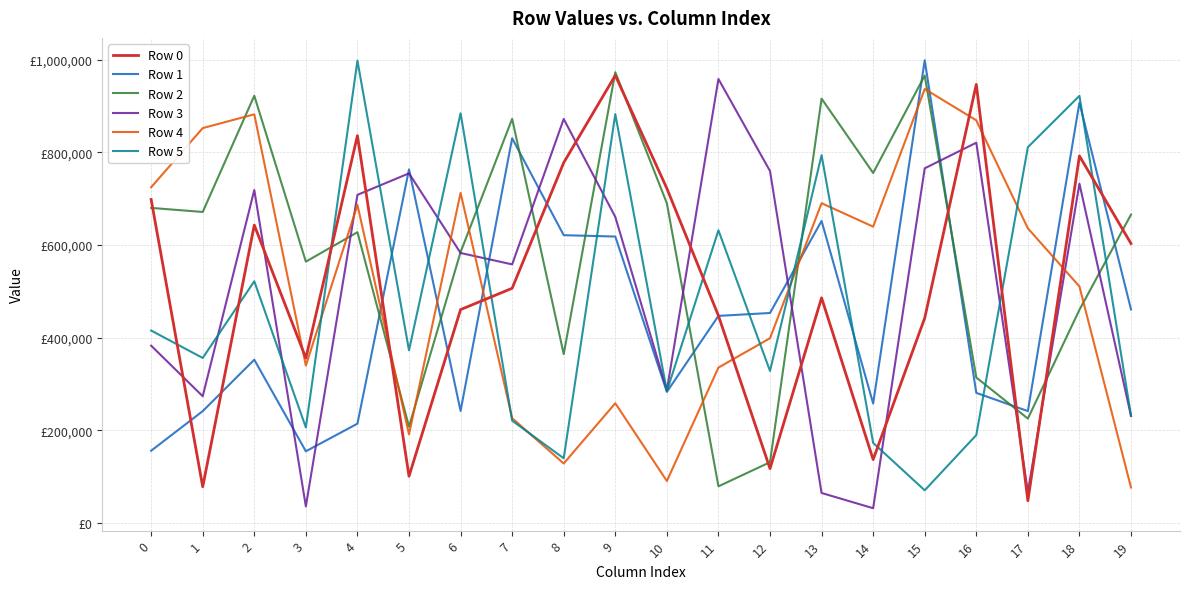

What is the smallest value displayed?

31257